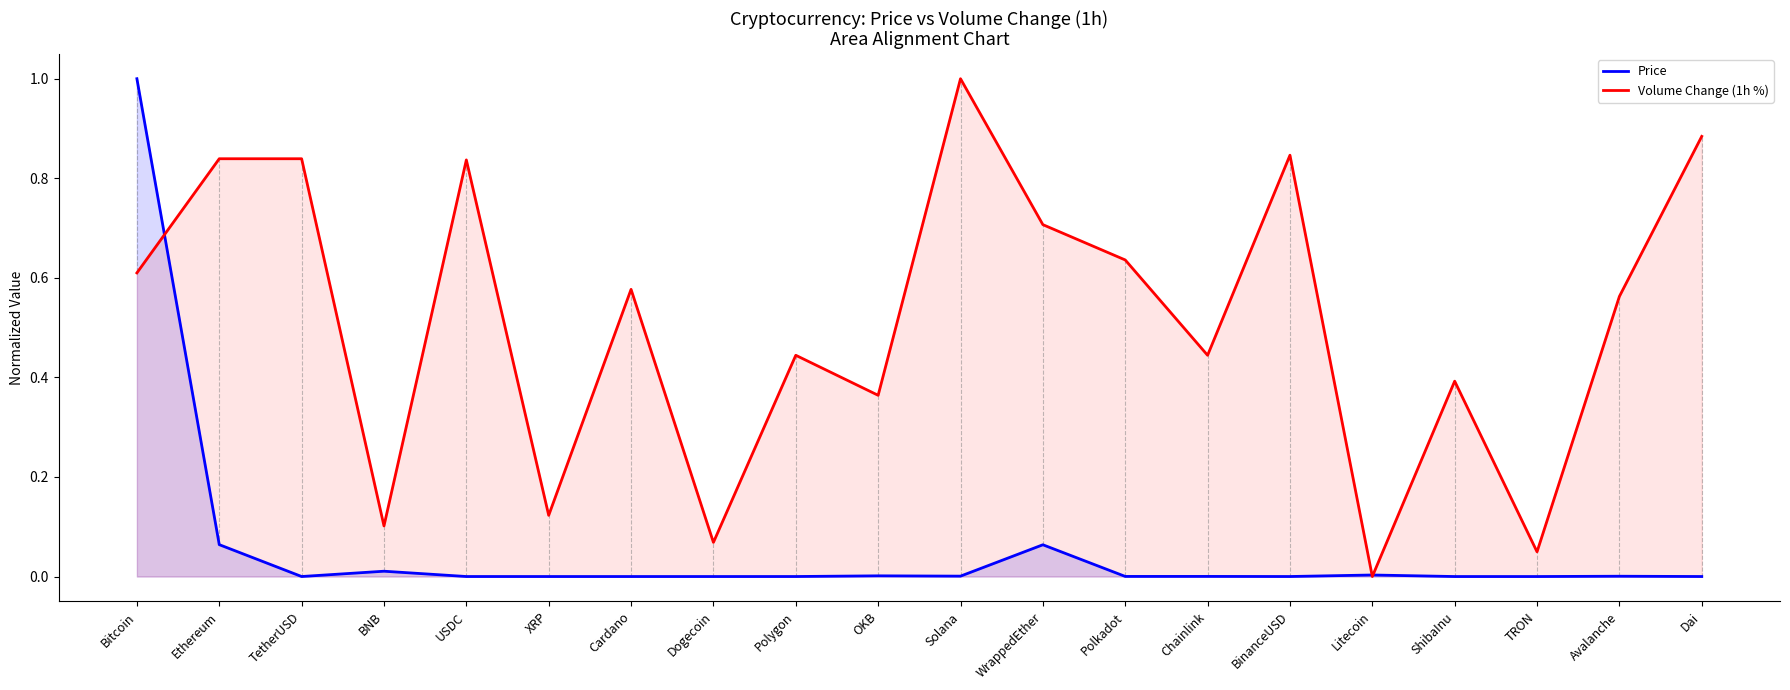

What is the maximum value for Volume Change (1h %)?

1.0